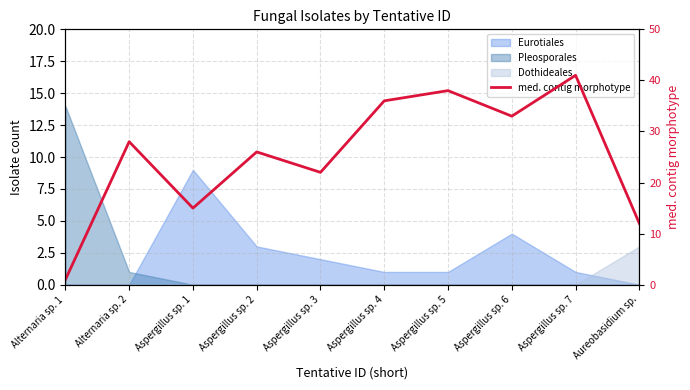

How many lines are shown in the chart?

1